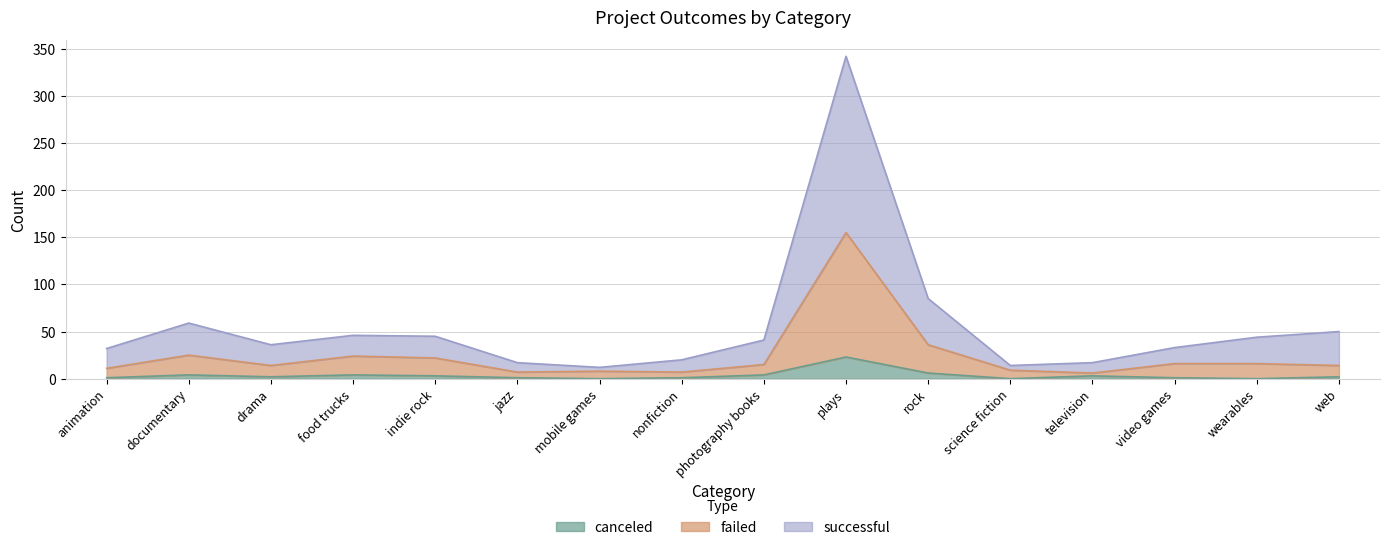

What is the value of the failed point at the 9th from the left?

15